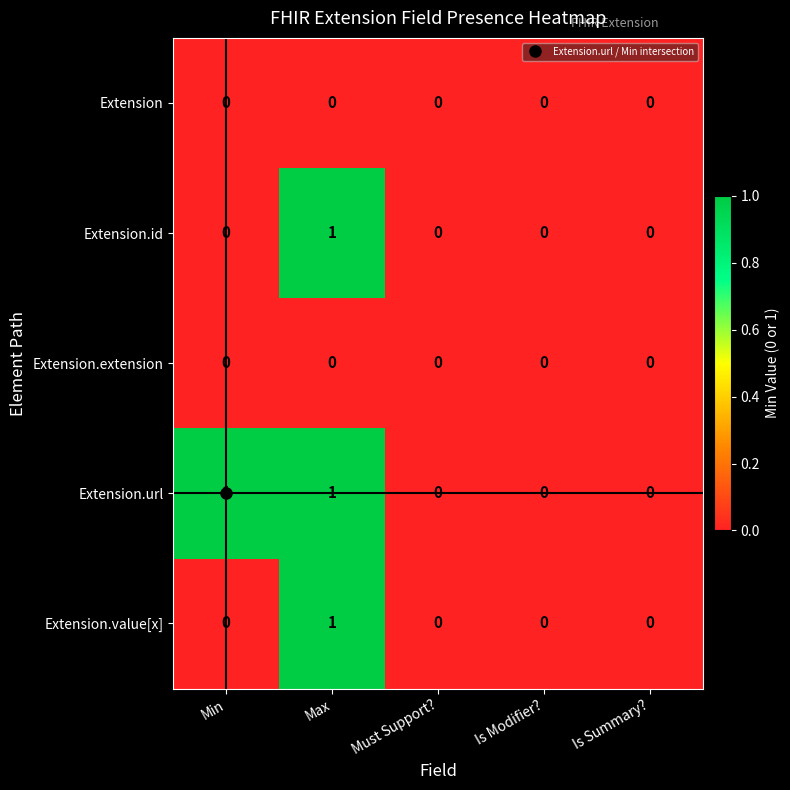

How many Extension.id values are between 0 and 1?

5